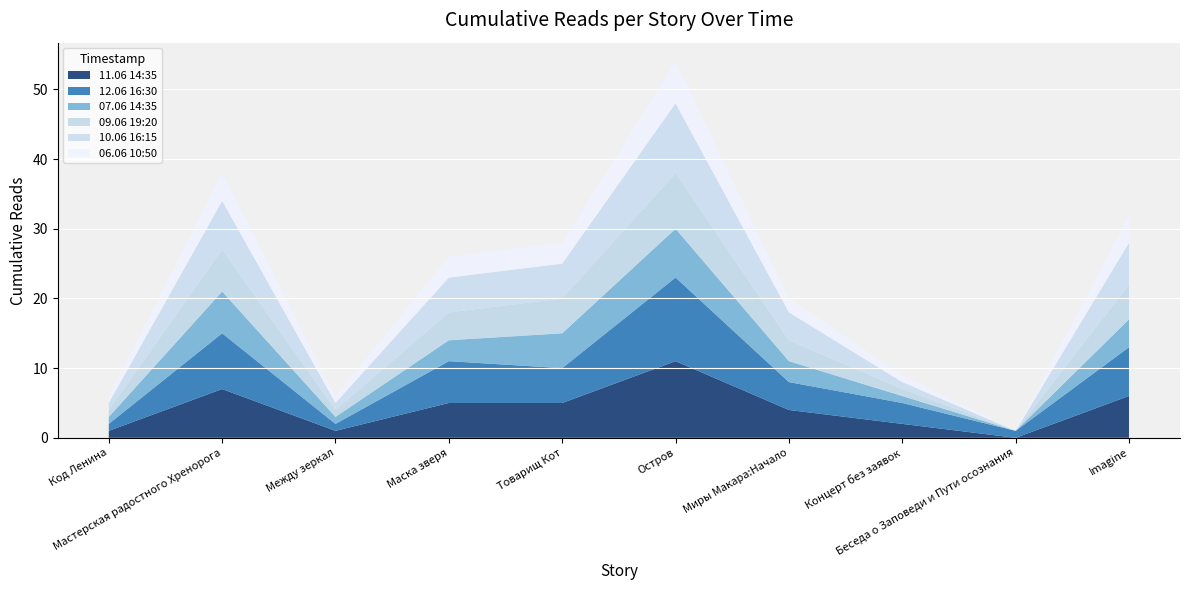

Reading left to right, extract all data points from this chart.

11.06 14:35: Код Ленина=1	Мастерская радостного Хренорога=7	Между зеркал=1	Маска зверя=5	Товарищ Кот=5	Остров=11	Миры Макара:Начало=4	Концерт без заявок=2	Беседа о Заповеди и Пути осознания=0	Imagine=6
12.06 16:30: Код Ленина=1	Мастерская радостного Хренорога=8	Между зеркал=1	Маска зверя=6	Товарищ Кот=5	Остров=12	Миры Макара:Начало=4	Концерт без заявок=3	Беседа о Заповеди и Пути осознания=1	Imagine=7
07.06 14:35: Код Ленина=1	Мастерская радостного Хренорога=6	Между зеркал=1	Маска зверя=3	Товарищ Кот=5	Остров=7	Миры Макара:Начало=3	Концерт без заявок=1	Беседа о Заповеди и Пути осознания=0	Imagine=4
09.06 19:20: Код Ленина=1	Мастерская радостного Хренорога=6	Между зеркал=1	Маска зверя=4	Товарищ Кот=5	Остров=8	Миры Макара:Начало=3	Концерт без заявок=1	Беседа о Заповеди и Пути осознания=0	Imagine=5
10.06 16:15: Код Ленина=1	Мастерская радостного Хренорога=7	Между зеркал=1	Маска зверя=5	Товарищ Кот=5	Остров=10	Миры Макара:Начало=4	Концерт без заявок=1	Беседа о Заповеди и Пути осознания=0	Imagine=6
06.06 10:50: Код Ленина=1	Мастерская радостного Хренорога=4	Между зеркал=1	Маска зверя=3	Товарищ Кот=3	Остров=6	Миры Макара:Начало=2	Концерт без заявок=1	Беседа о Заповеди и Пути осознания=0	Imagine=4